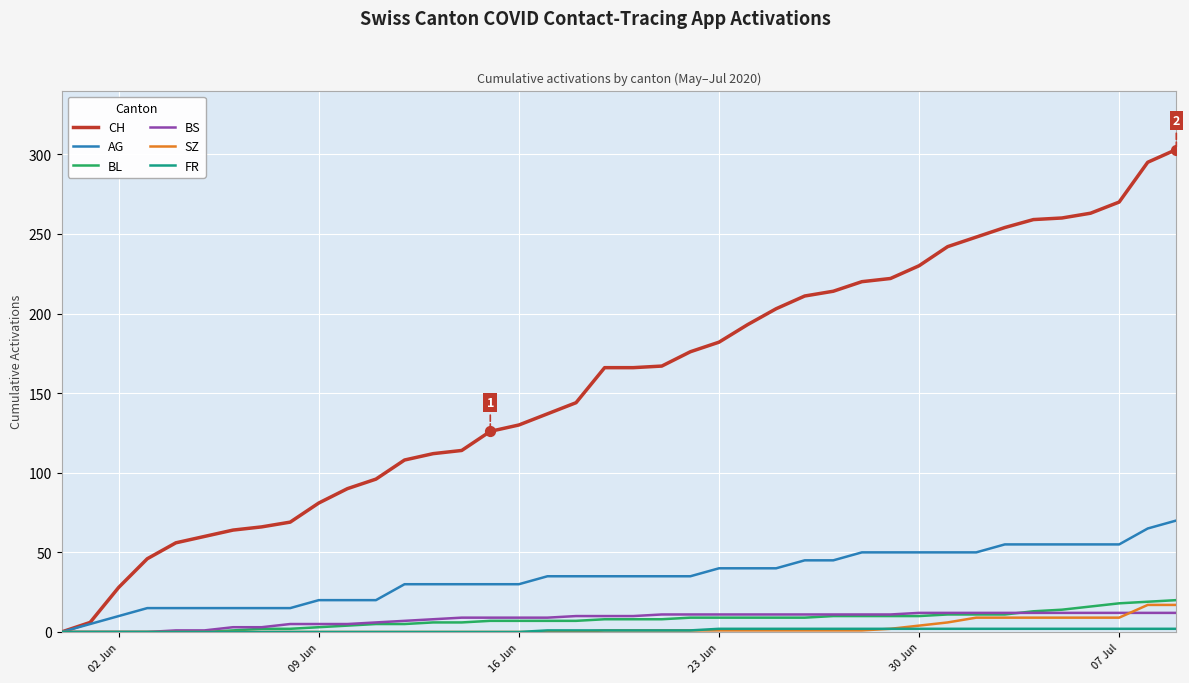

Which series has the widest spread of values?

CH